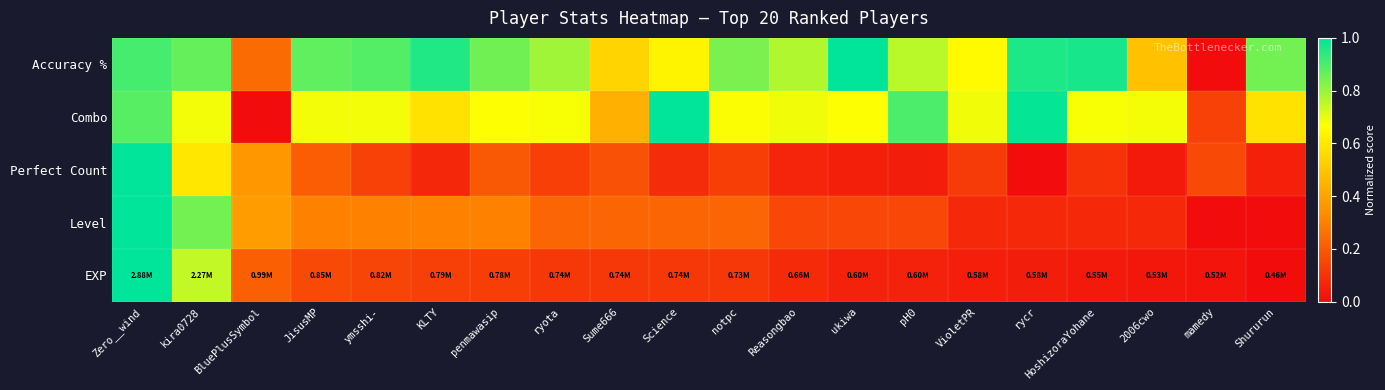

What is the maximum value shown in the chart?

1.0